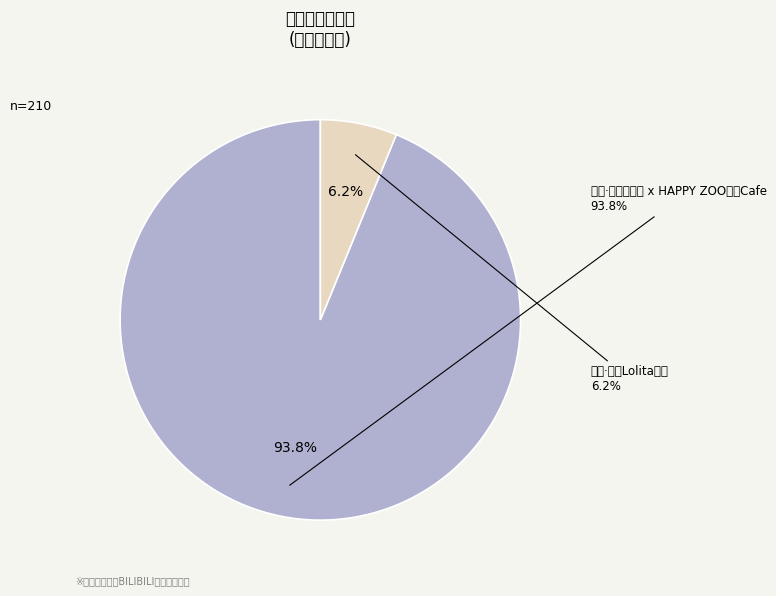

To the nearest percent, what portion does 北京·贰伊Lolita茶会 represent?

6%